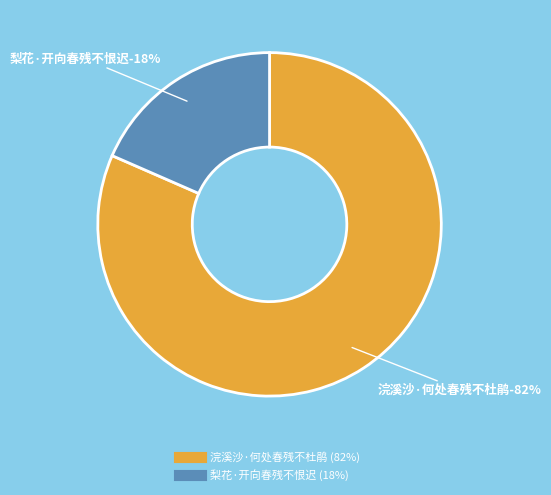

True or false: 浣溪沙·何处春残不杜鹃 accounts for 69% of the total.

False